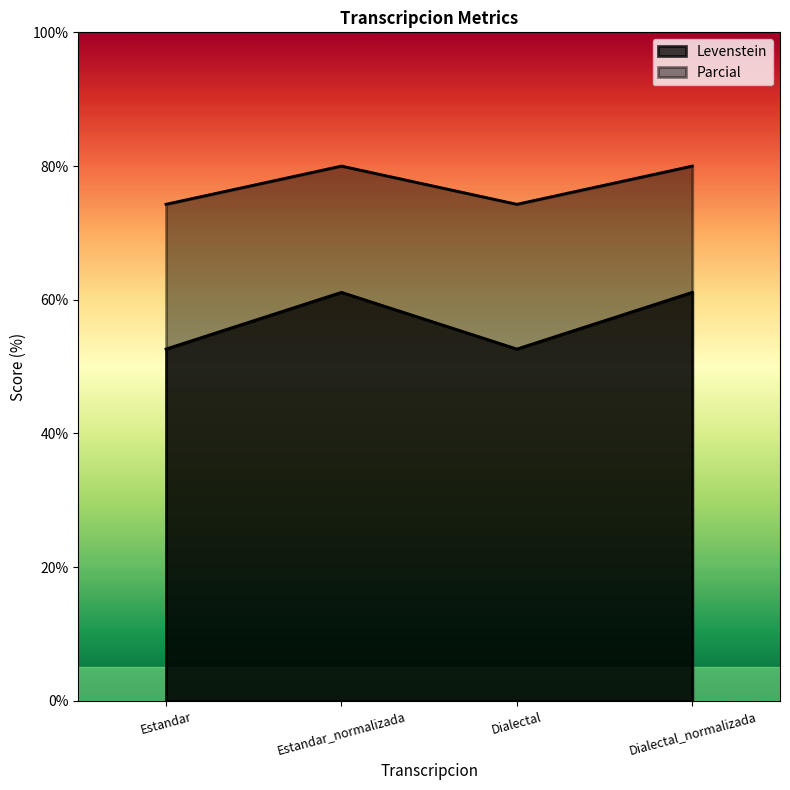

What is the total value across all series at Estandar?

126.9